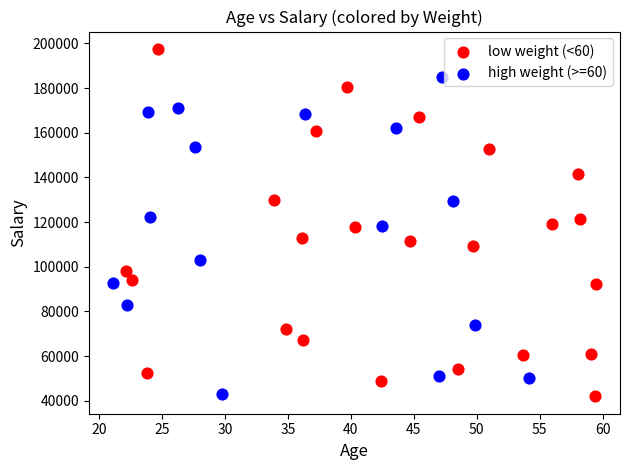

Which series has the widest spread of Y values?

low weight (<60)